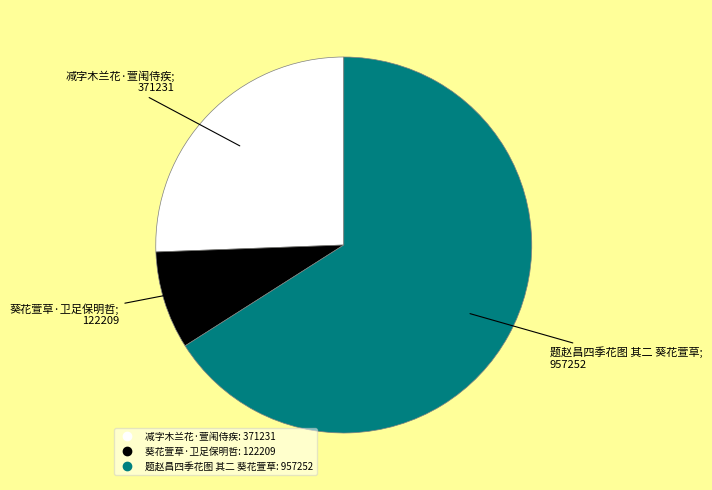

Combined, do 题赵昌四季花图 其二 葵花萱草 and 葵花萱草·卫足保明哲 account for over 50%?

Yes